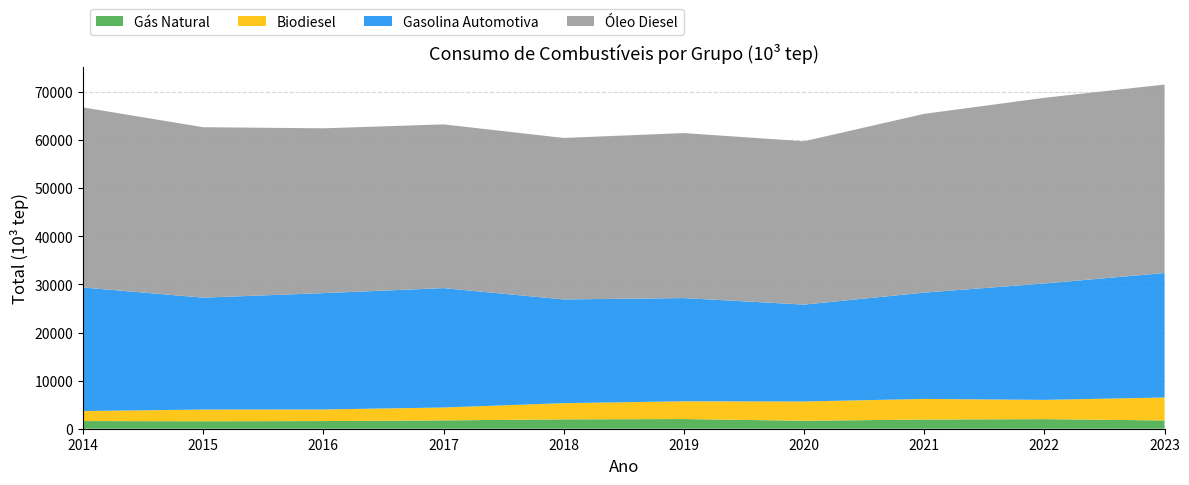

Rank the series by their maximum value, from lowest to highest.

Gás Natural, Biodiesel, Gasolina Automotiva, Óleo Diesel